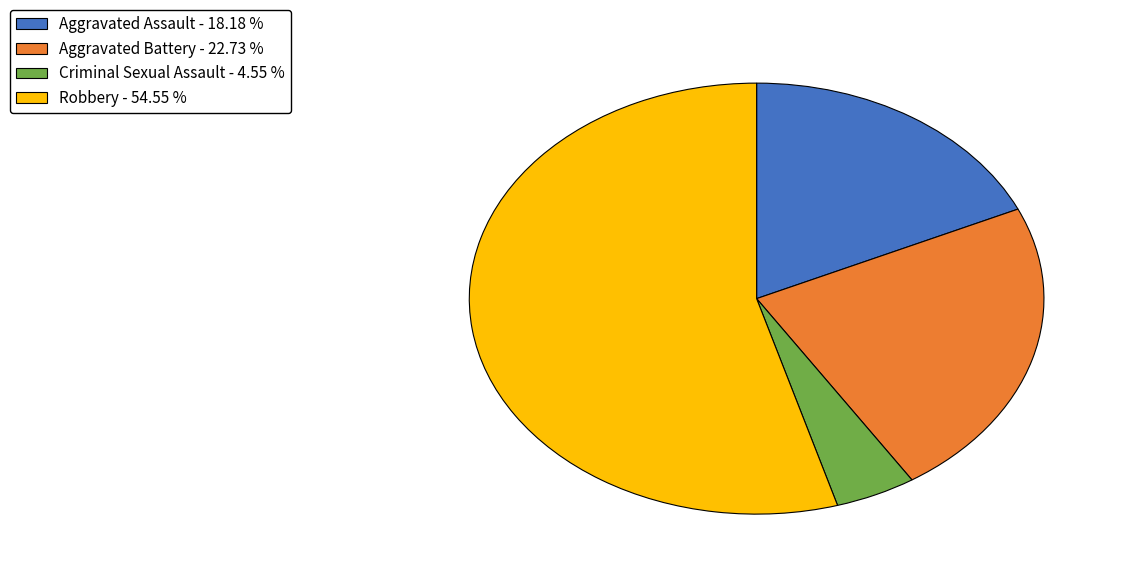

What is the ratio of the value at Aggravated Battery to the value at Criminal Sexual Assault?

5.0